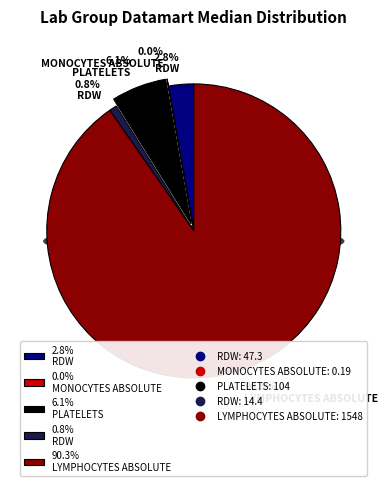

How many slices are in this pie chart?

5